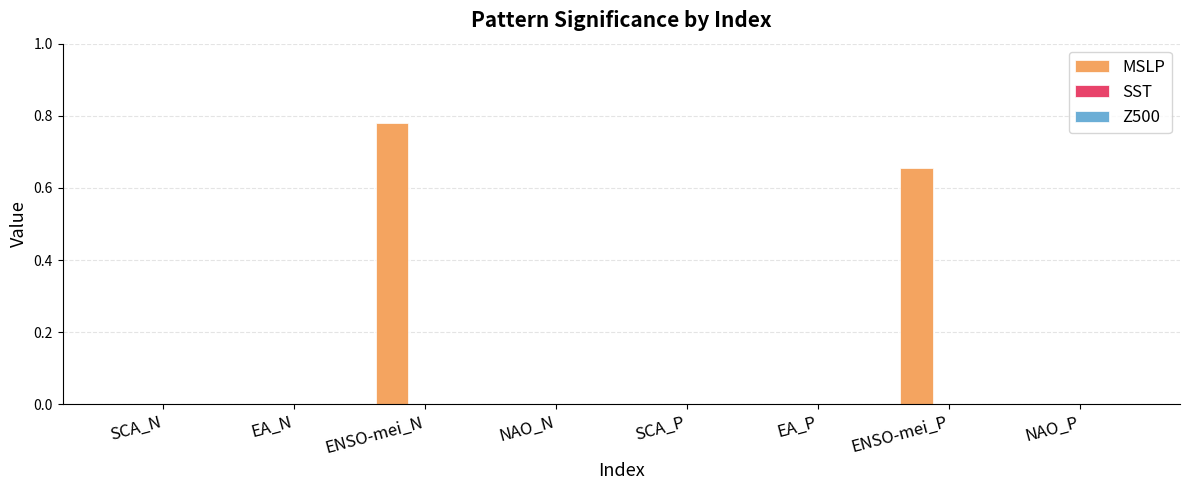

Are the bars horizontal?

No